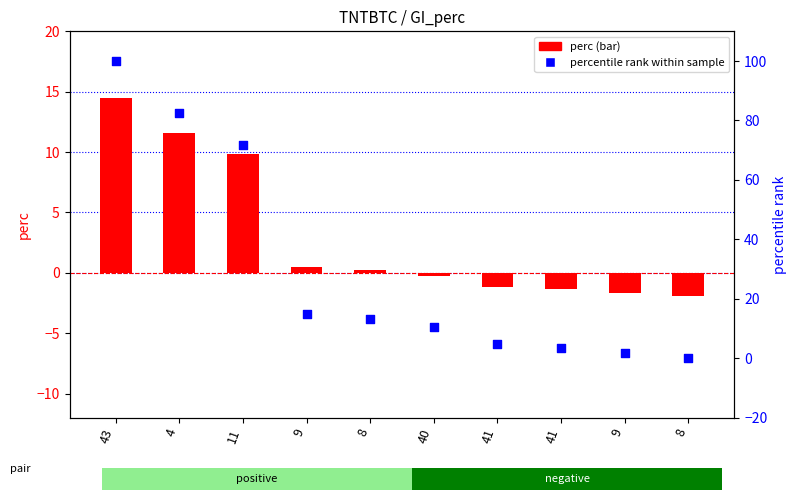

At how many categories does at least one series exceed 64?

3